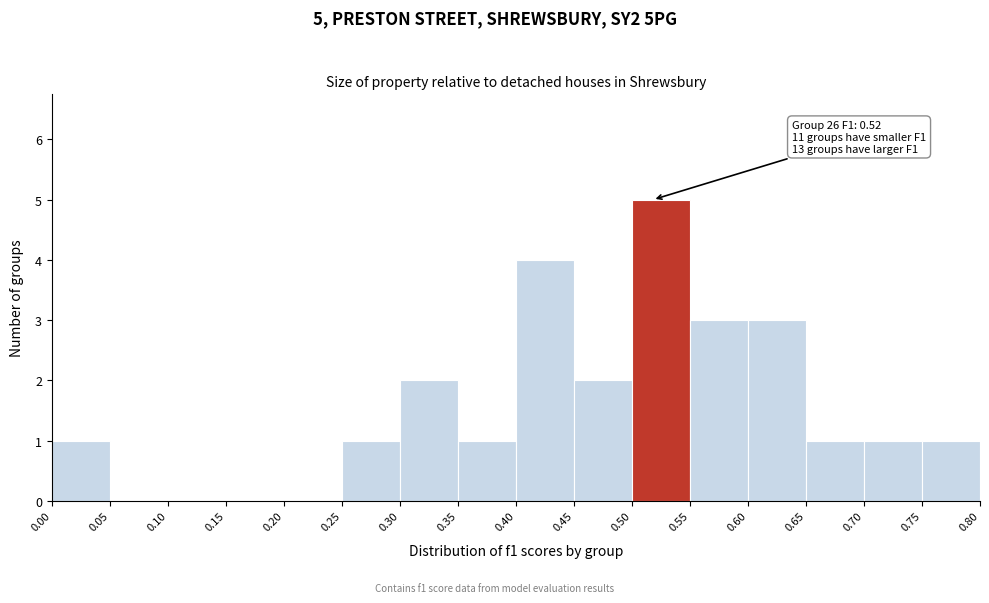

Which range on the x-axis has the tallest bar?

0.50 to 0.55